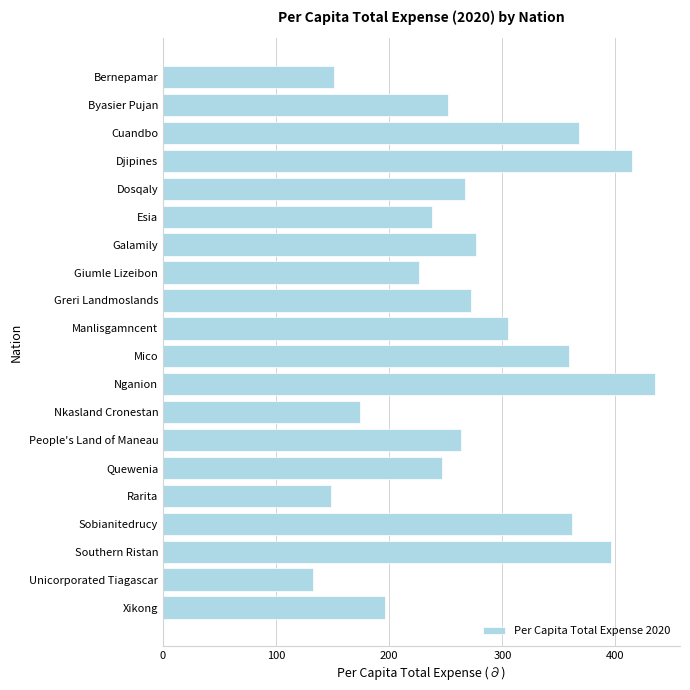

Reading bottom to top, list all the values displayed in this chart.

Xikong=196.4	Unicorporated Tiagascar=132.9	Southern Ristan=395.7	Sobianitedrucy=362.0	Rarita=148.7	Quewenia=246.5	People's Land of Maneau=263.4	Nkasland Cronestan=173.9	Nganion=435.3	Mico=358.9	Manlisgamncent=304.7	Greri Landmoslands=272.5	Giumle Lizeibon=226.5	Galamily=276.6	Esia=237.6	Dosqaly=266.9	Djipines=414.2	Cuandbo=367.9	Byasier Pujan=252.0	Bernepamar=151.1